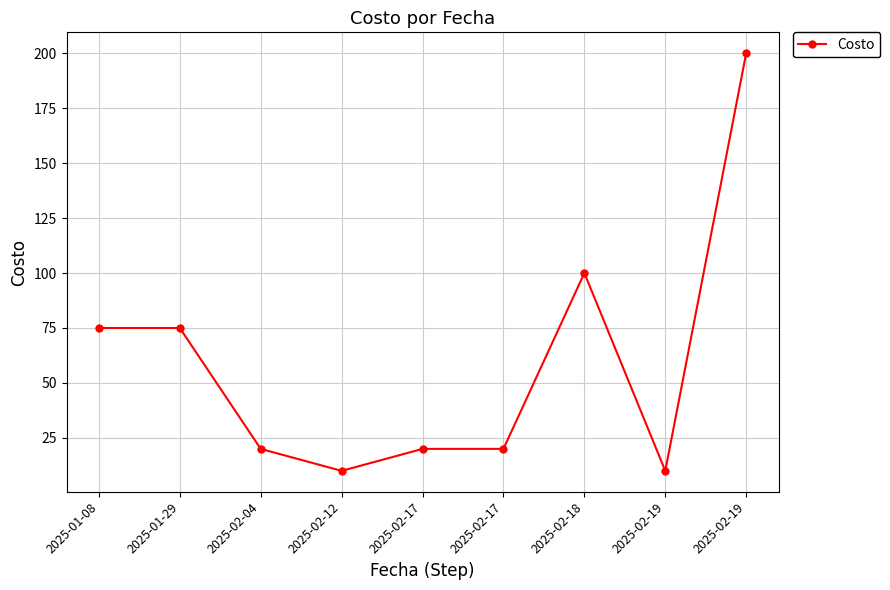

True or false: there are more than 2 points higher than both neighbors.

False